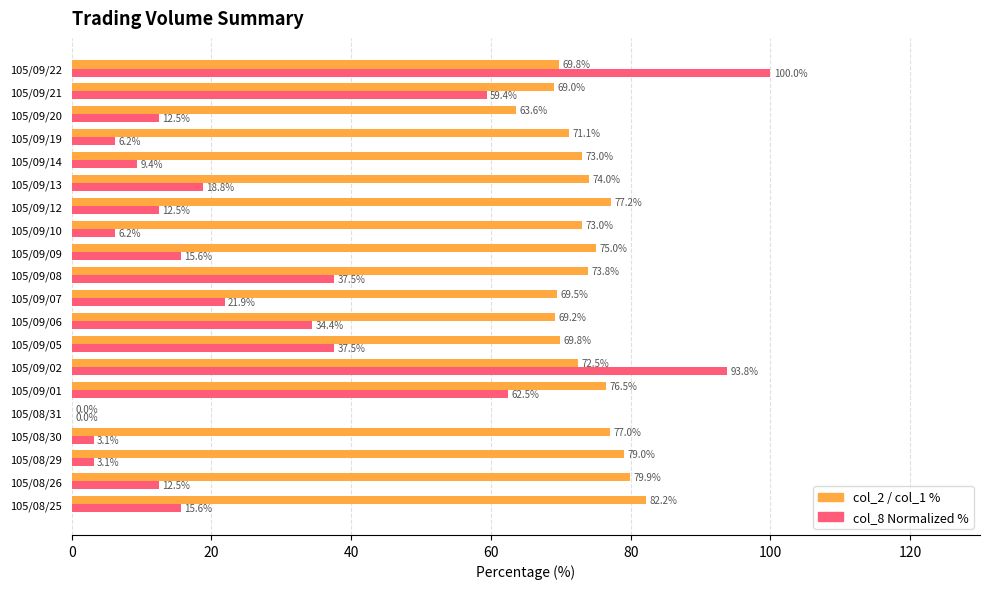

What is the total value across all series at 105/09/20?

76.1